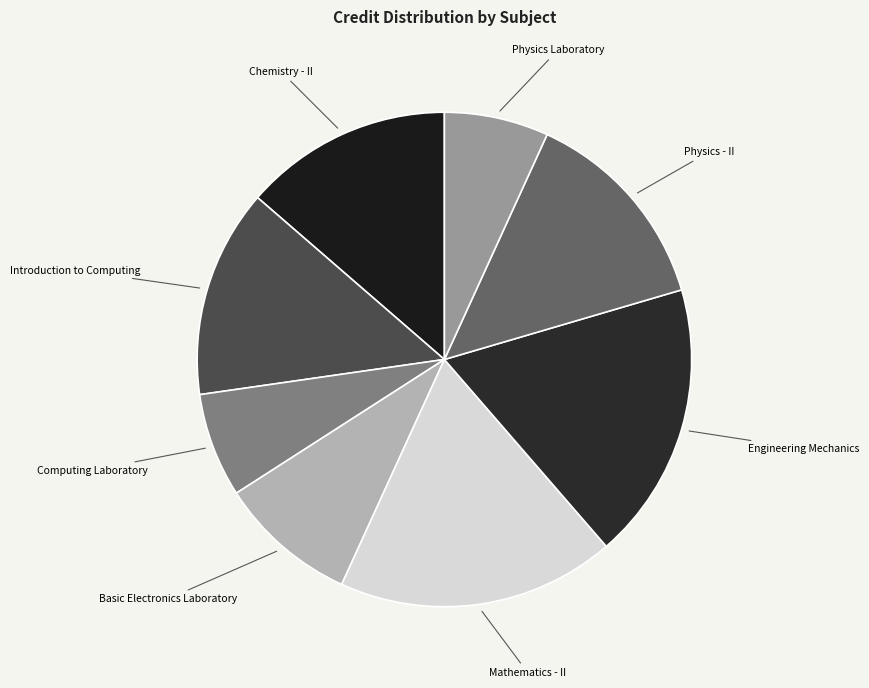

Is it true that Basic Electronics Laboratory is 9% of the pie?

True